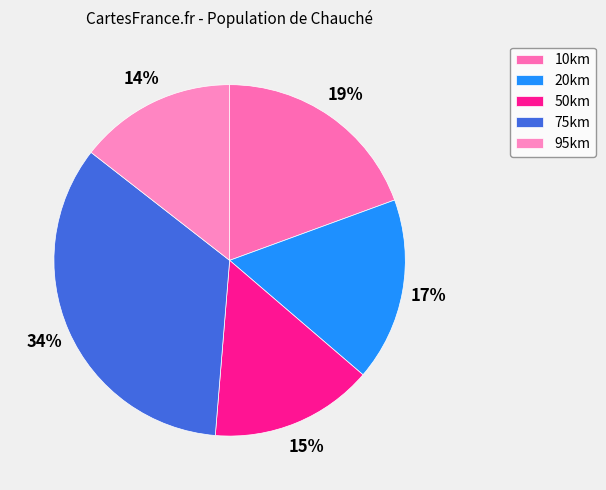

To the nearest percent, what percentage of the pie is 75km?

34%